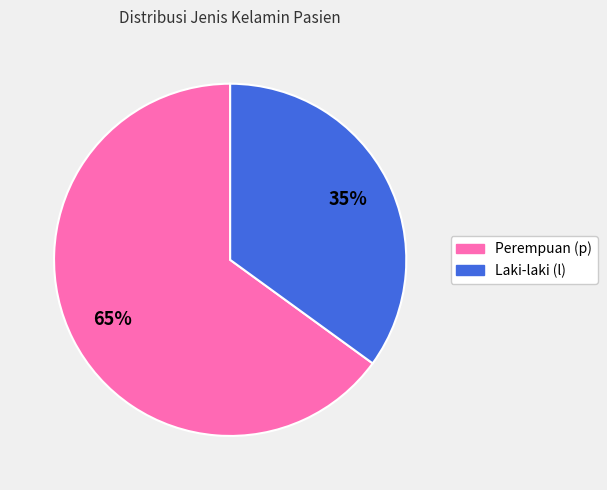

Is there a majority slice in this chart?

Yes